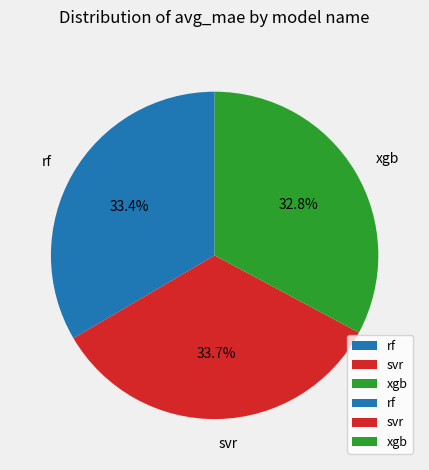

To the nearest percent, what is the average slice percentage?

33%